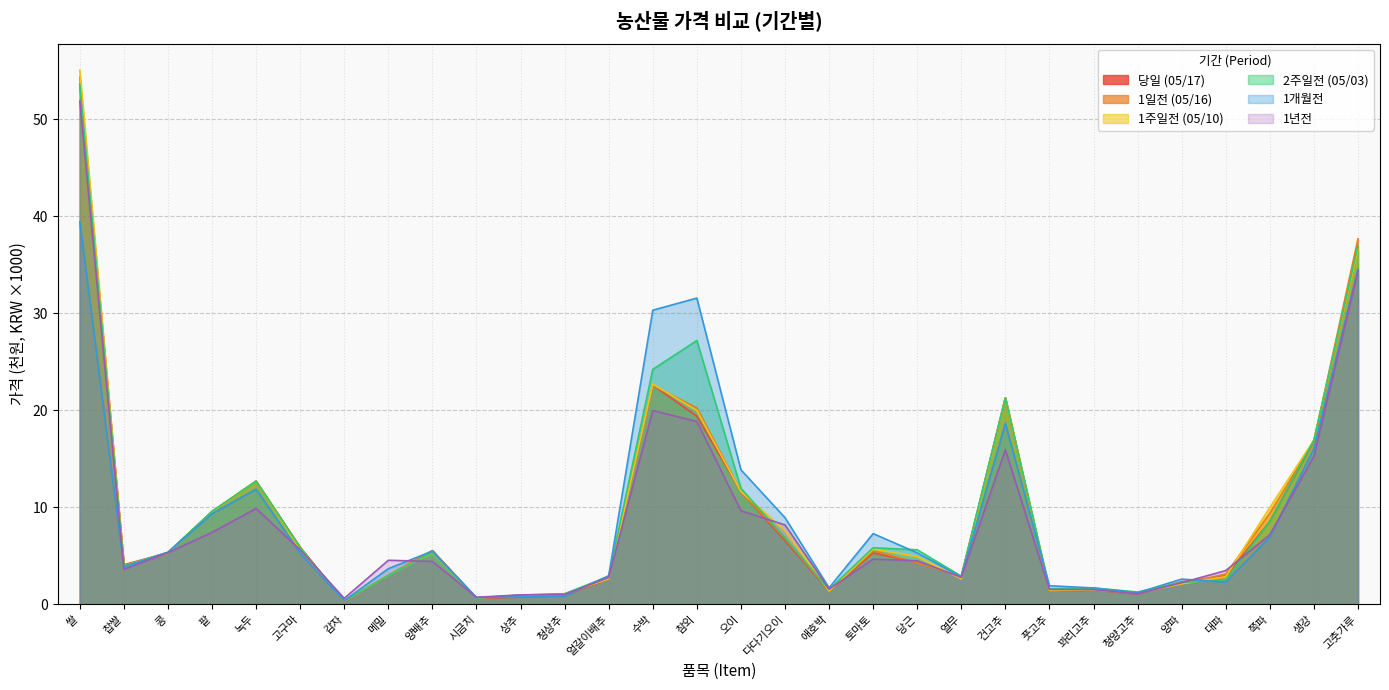

True or false: 1일전 (05/16) and 당일 (05/17) intersect in this chart.

True